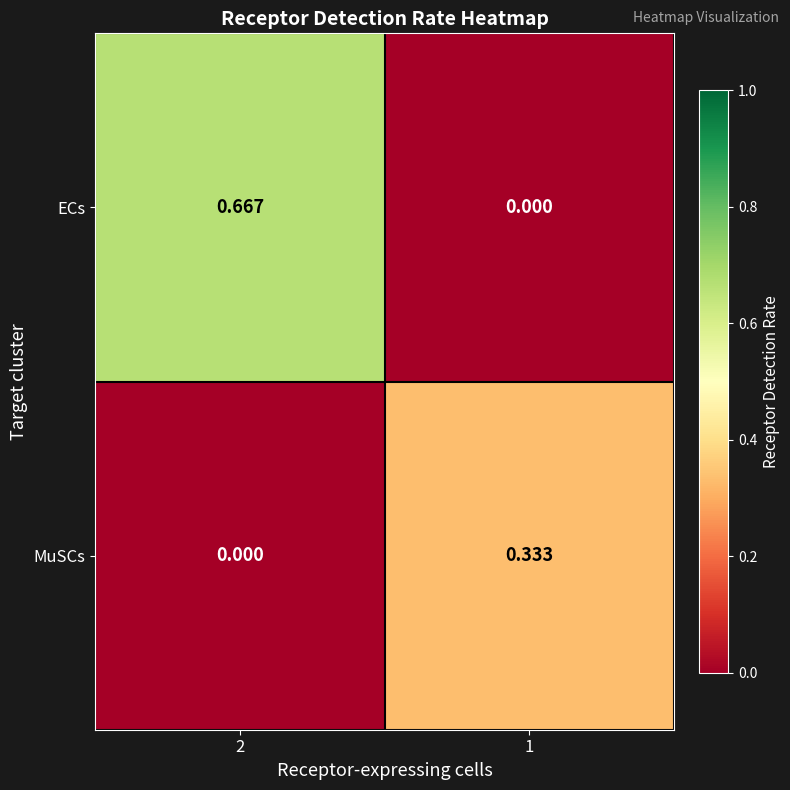

How many data points does each series have?

2